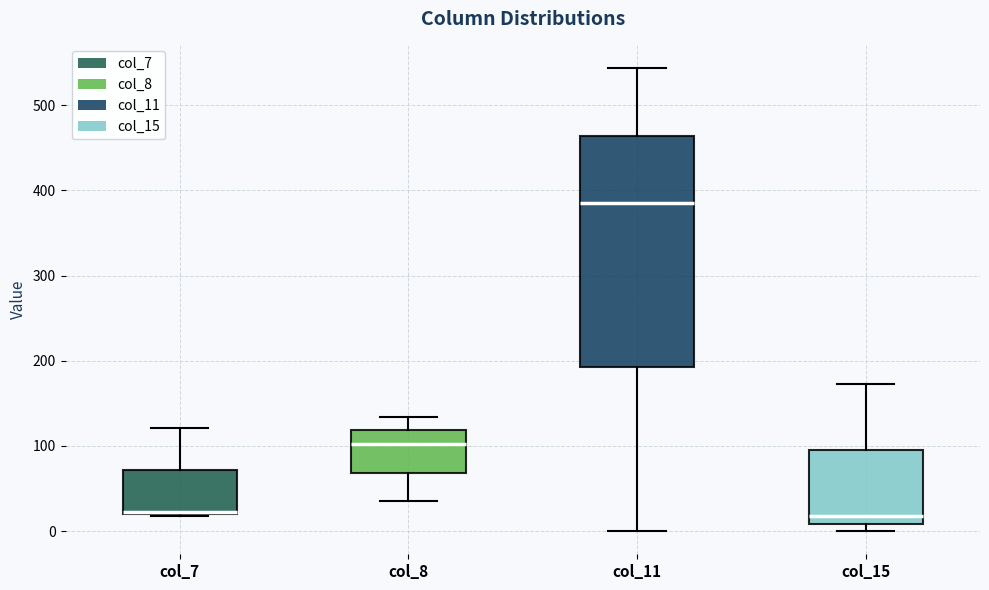

Where does the median line of the box for col_11 sit on the y-axis? The values are not printed on the chart, so give them approximately, as read against the axis.

380